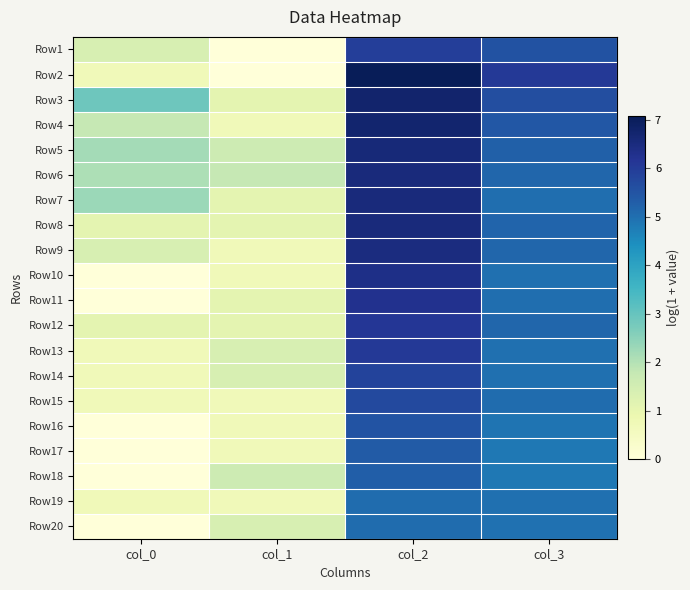

Which series has the widest spread of values?

Row2